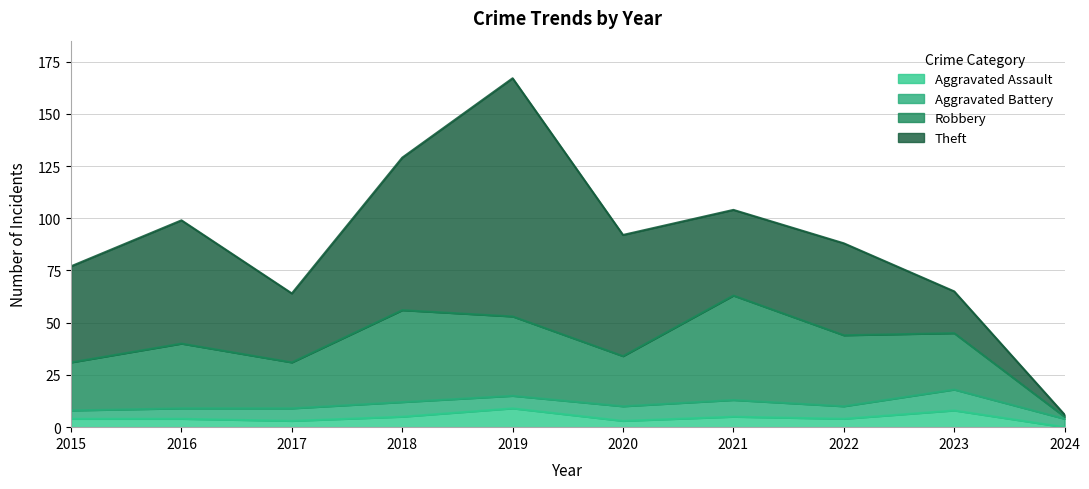

True or false: Total and Aggravated Assault cross at least once.

False